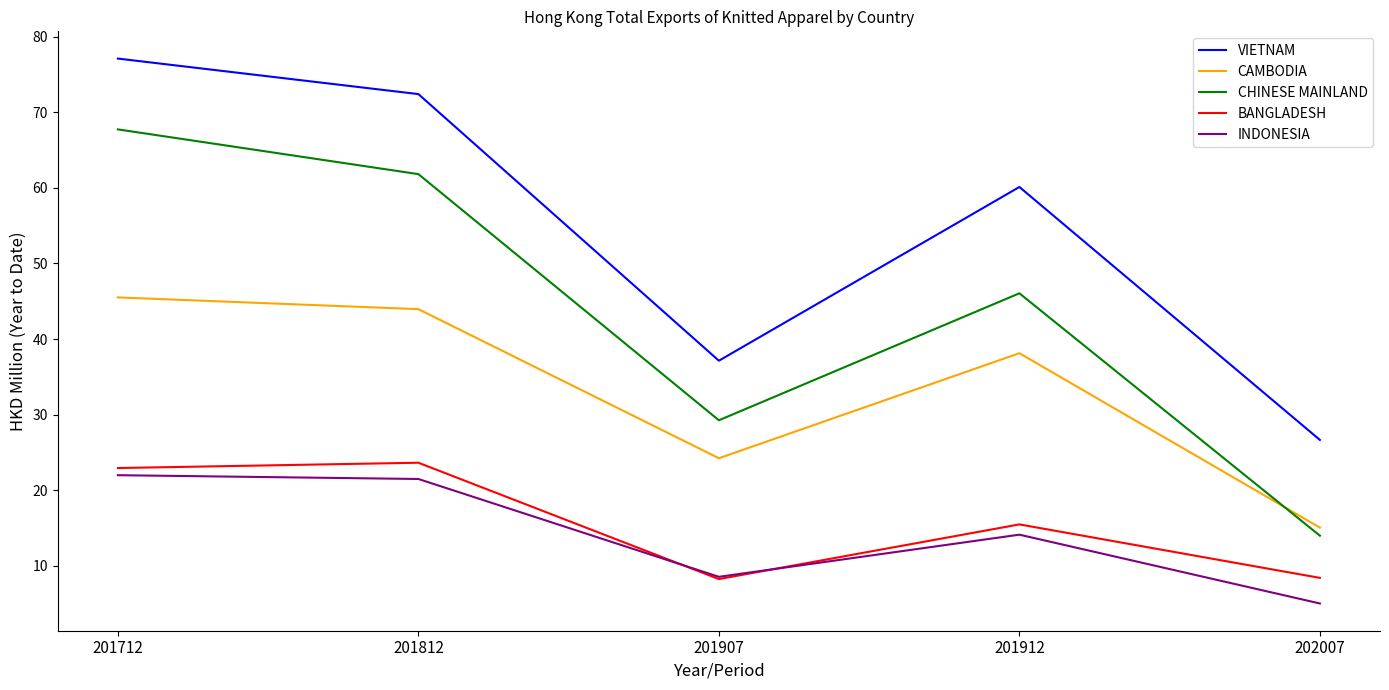

True or false: INDONESIA and CHINESE MAINLAND cross at least once.

False